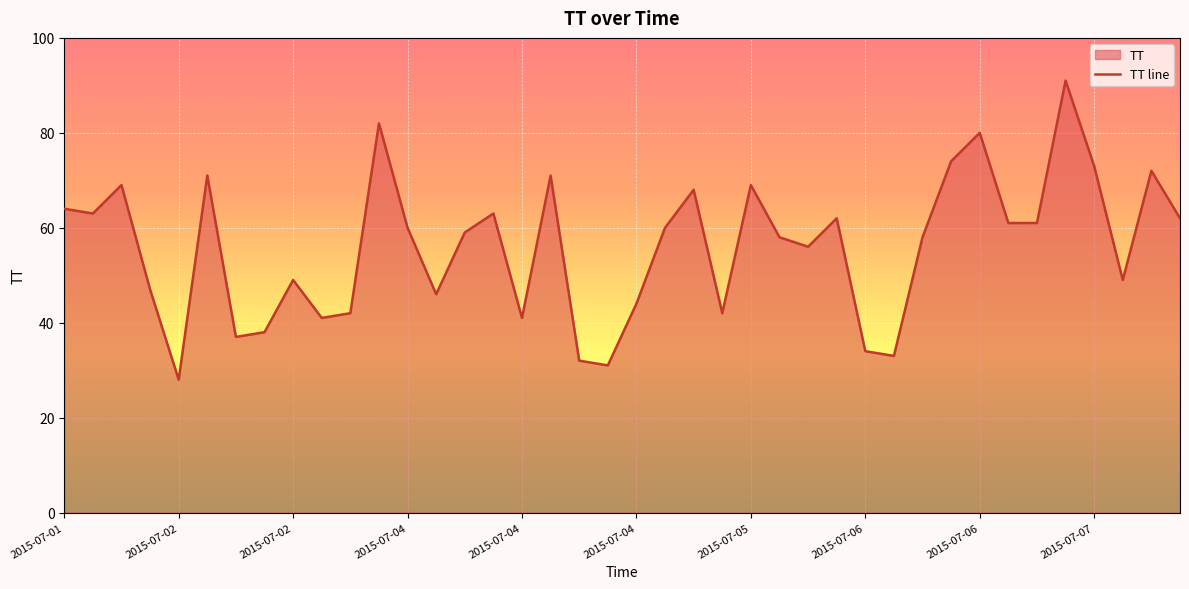

What is the sum of all values?

2241